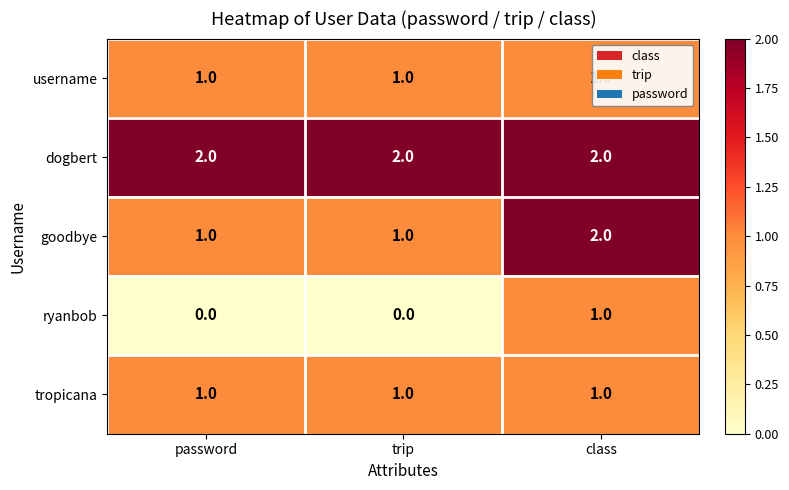

Is it true that tropicana equals 1 at password?

True